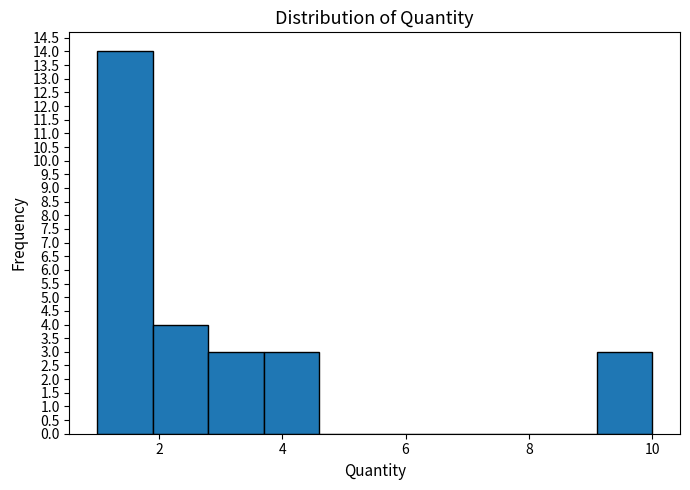

How tall is the bar that spans 3.7 to 4.6 on the x-axis? Neither the bar edges nor the heights are printed on the chart, so give them approximately, as read against the axes.

3